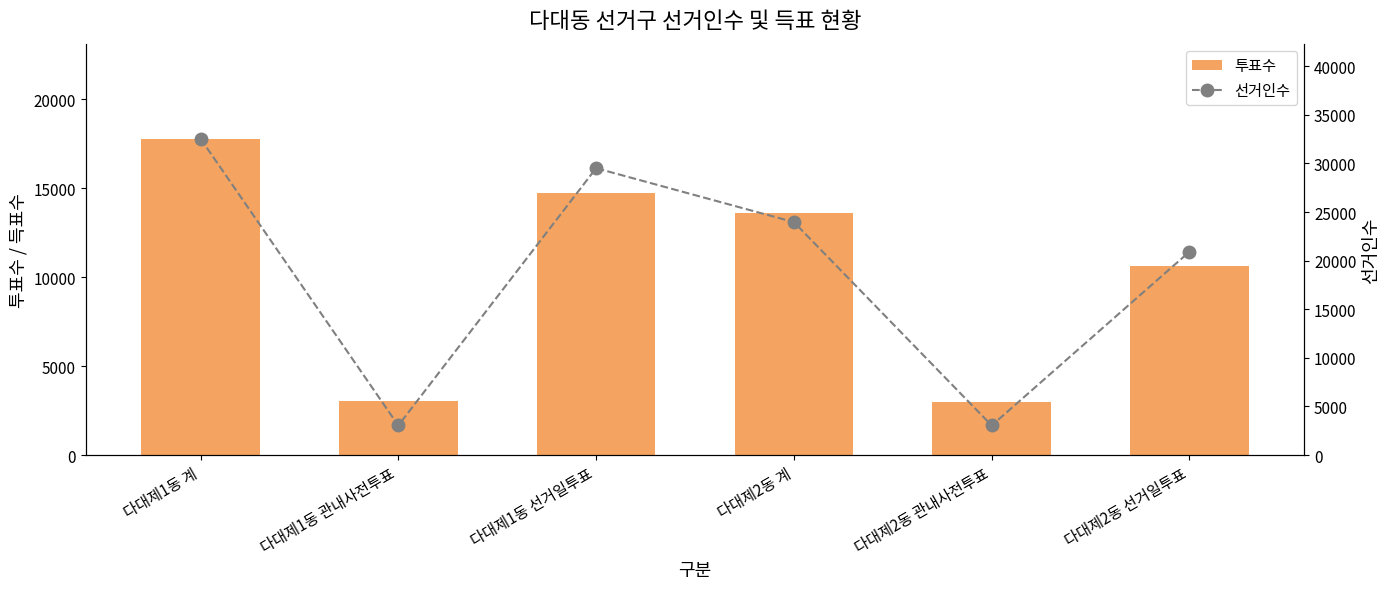

List the series in order of their peak value, lowest first.

투표수, 선거인수